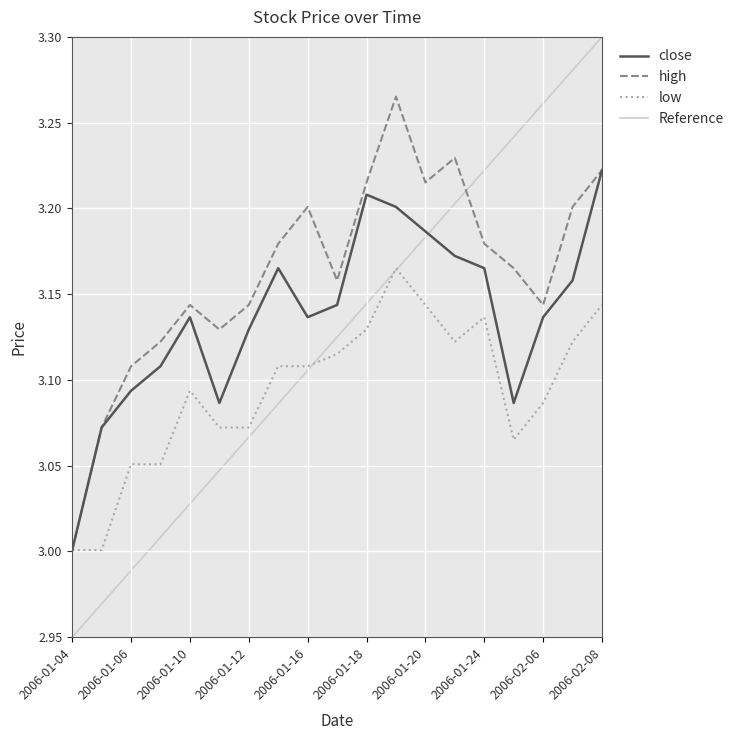

The low series shows 4.2 at 2006-01-12. True or false?

False